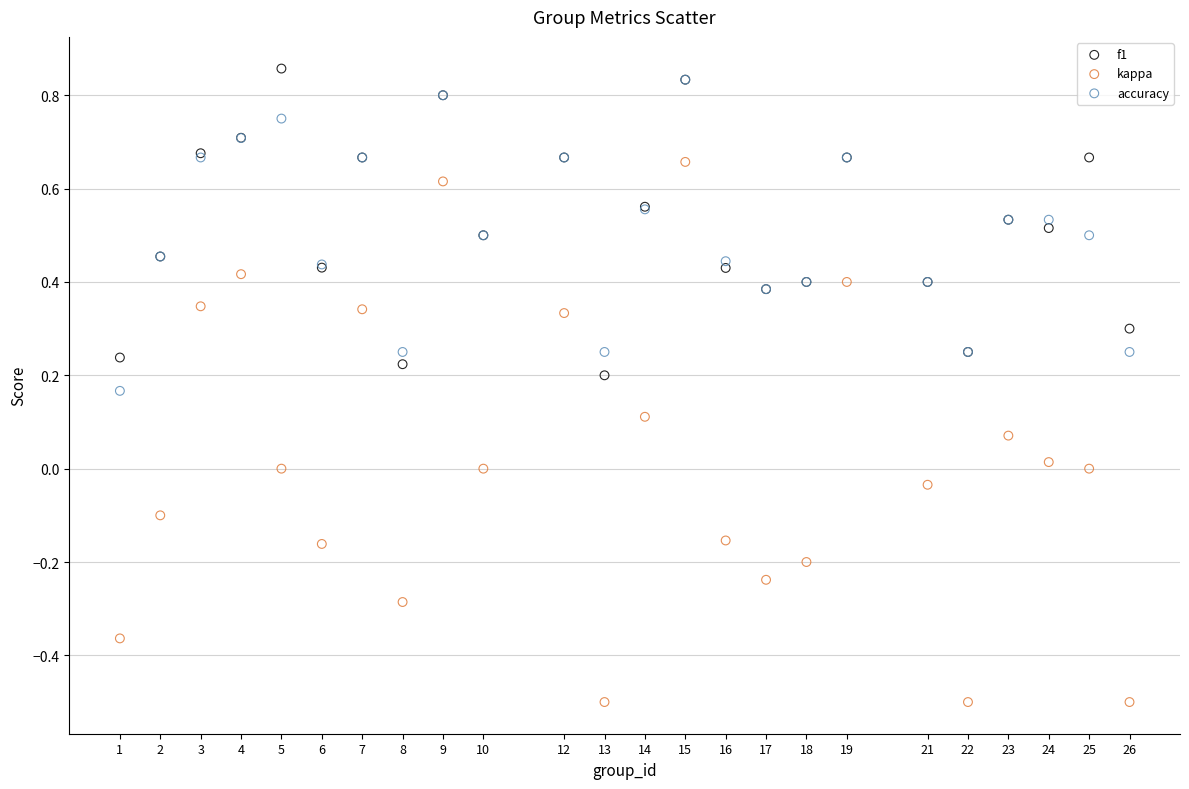

What are all the series names shown in the legend?

f1, kappa, accuracy